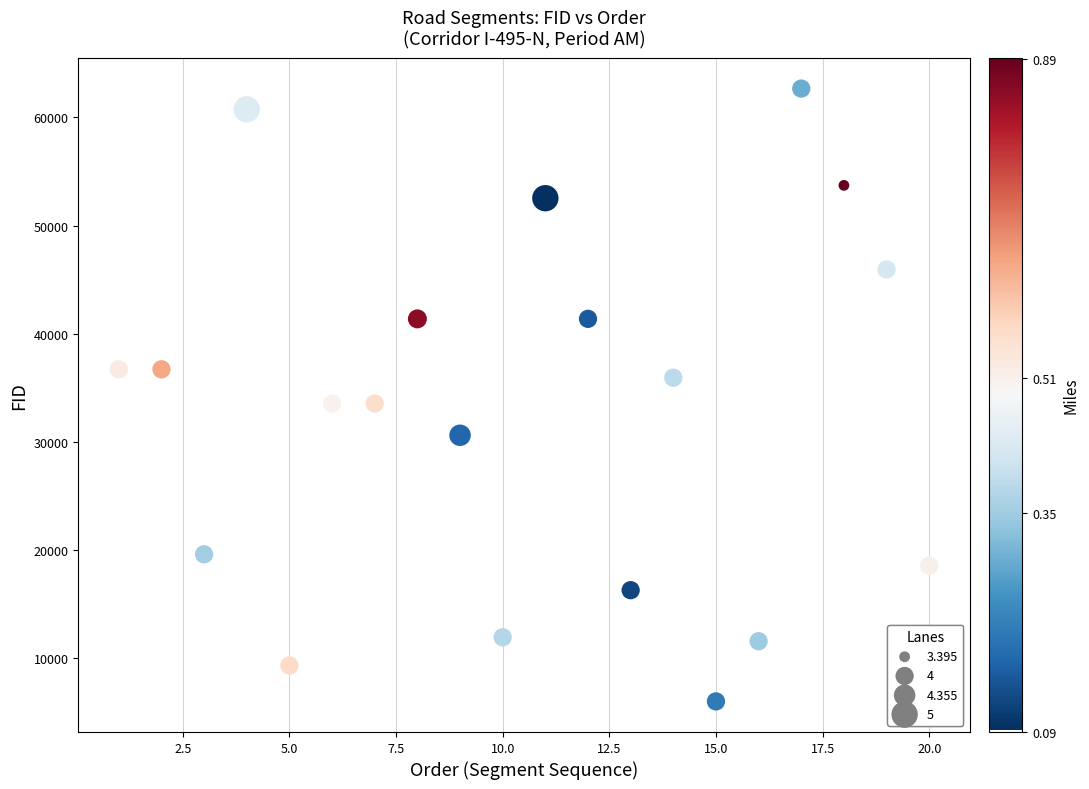

What is the range of Y values (max minus min)?

56624